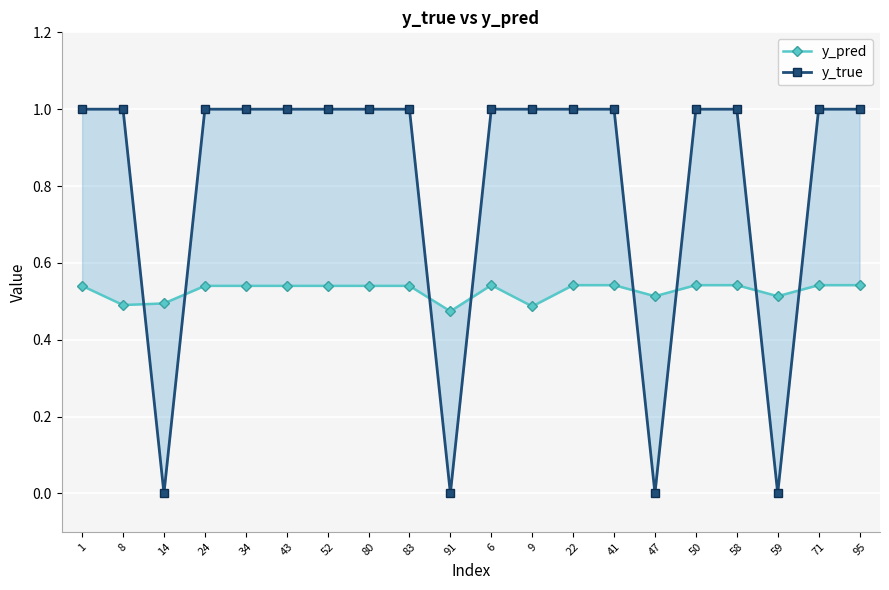

Is it true that y_pred equals 0.5 at 91?

True